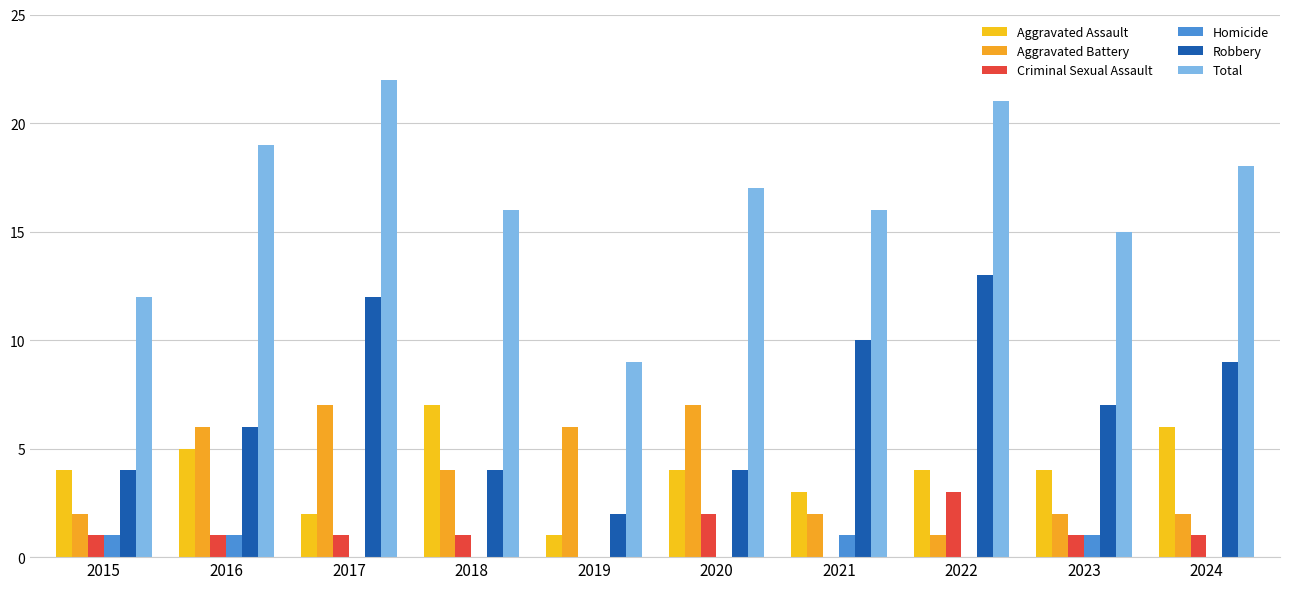

Reading left to right, what are all the values shown in this chart?

Aggravated Assault: 2015=4	2016=5	2017=2	2018=7	2019=1	2020=4	2021=3	2022=4	2023=4	2024=6
Aggravated Battery: 2015=2	2016=6	2017=7	2018=4	2019=6	2020=7	2021=2	2022=1	2023=2	2024=2
Criminal Sexual Assault: 2015=1	2016=1	2017=1	2018=1	2019=0	2020=2	2021=0	2022=3	2023=1	2024=1
Homicide: 2015=1	2016=1	2017=0	2018=0	2019=0	2020=0	2021=1	2022=0	2023=1	2024=0
Robbery: 2015=4	2016=6	2017=12	2018=4	2019=2	2020=4	2021=10	2022=13	2023=7	2024=9
Total: 2015=12	2016=19	2017=22	2018=16	2019=9	2020=17	2021=16	2022=21	2023=15	2024=18